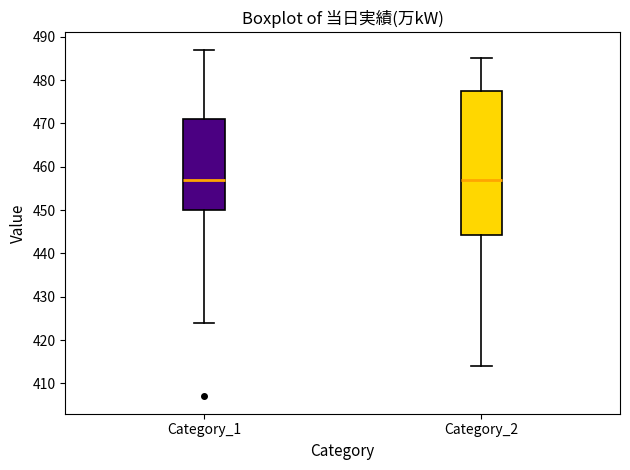

Comparing the boxes themselves (not the whiskers), which one is the tallest?

Category_2